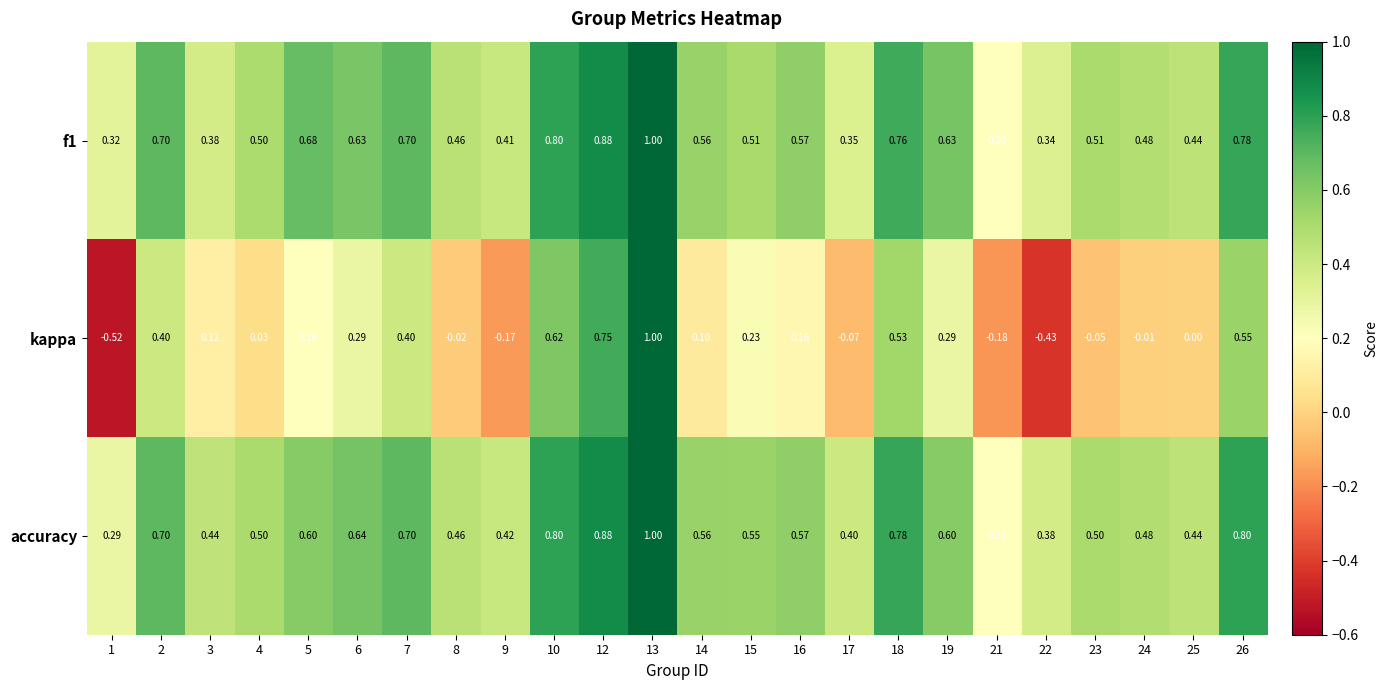

Which series changed the most between 1 and 14?

kappa